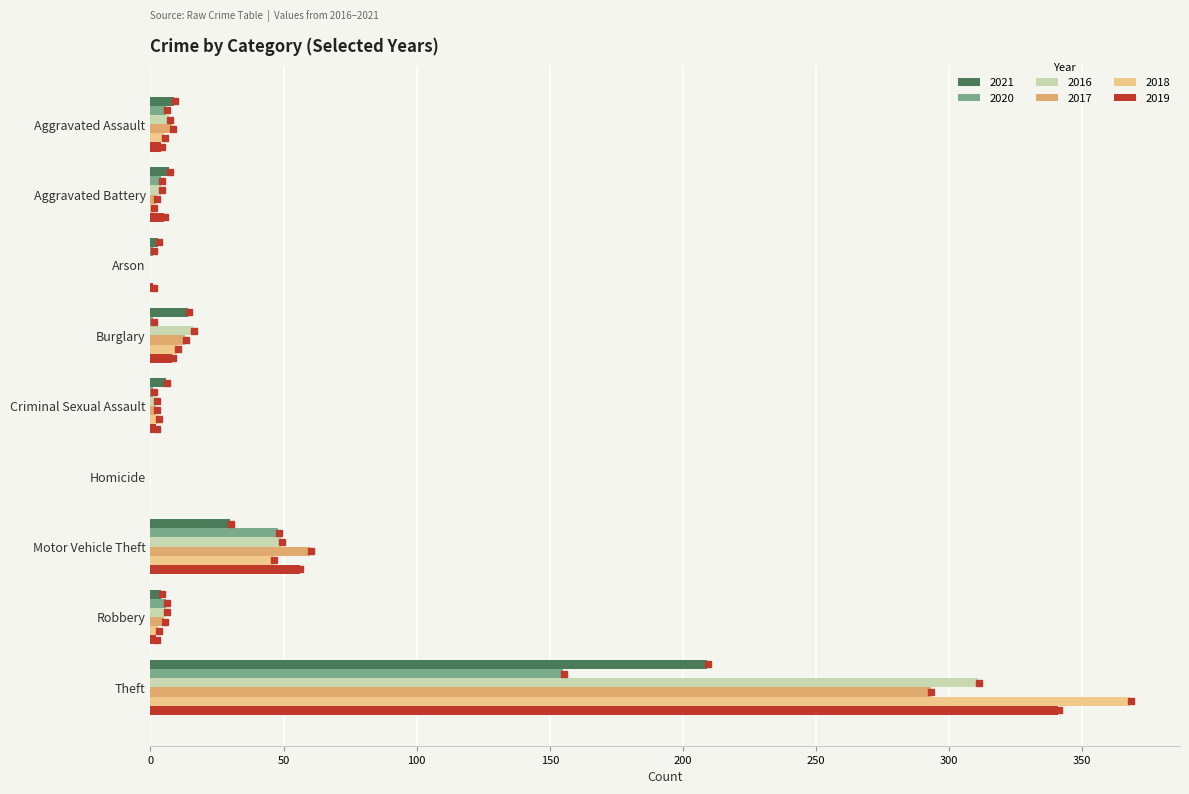

Is it true that 2021 equals 292 at Theft?

False